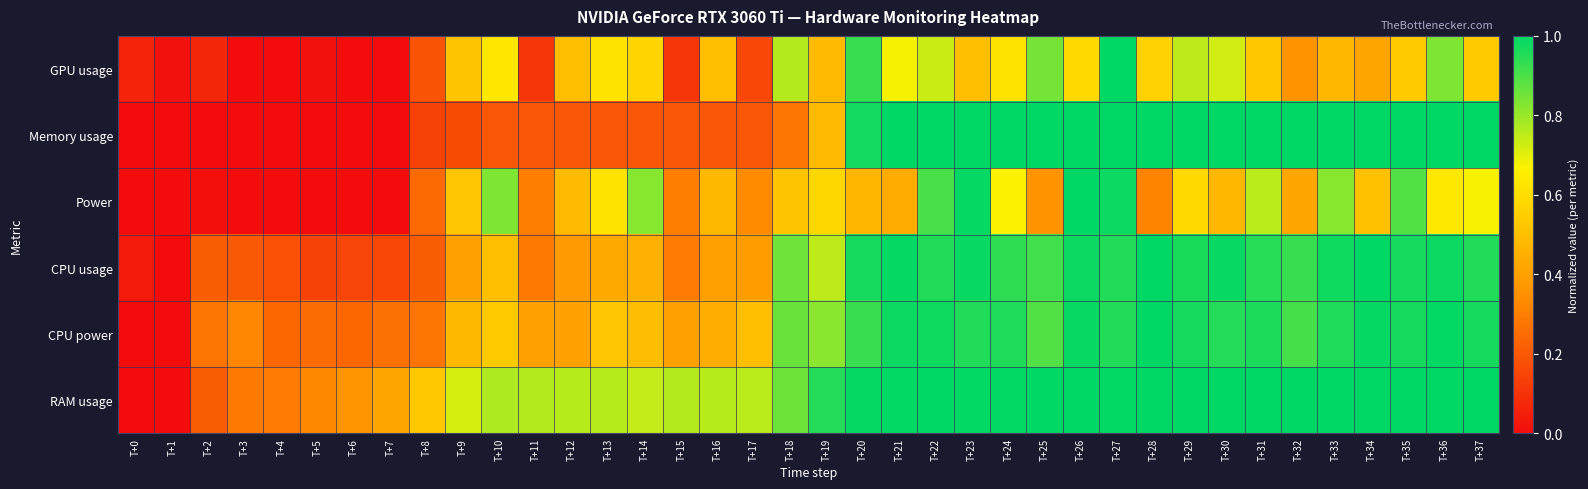

How many data points does each series have?

38